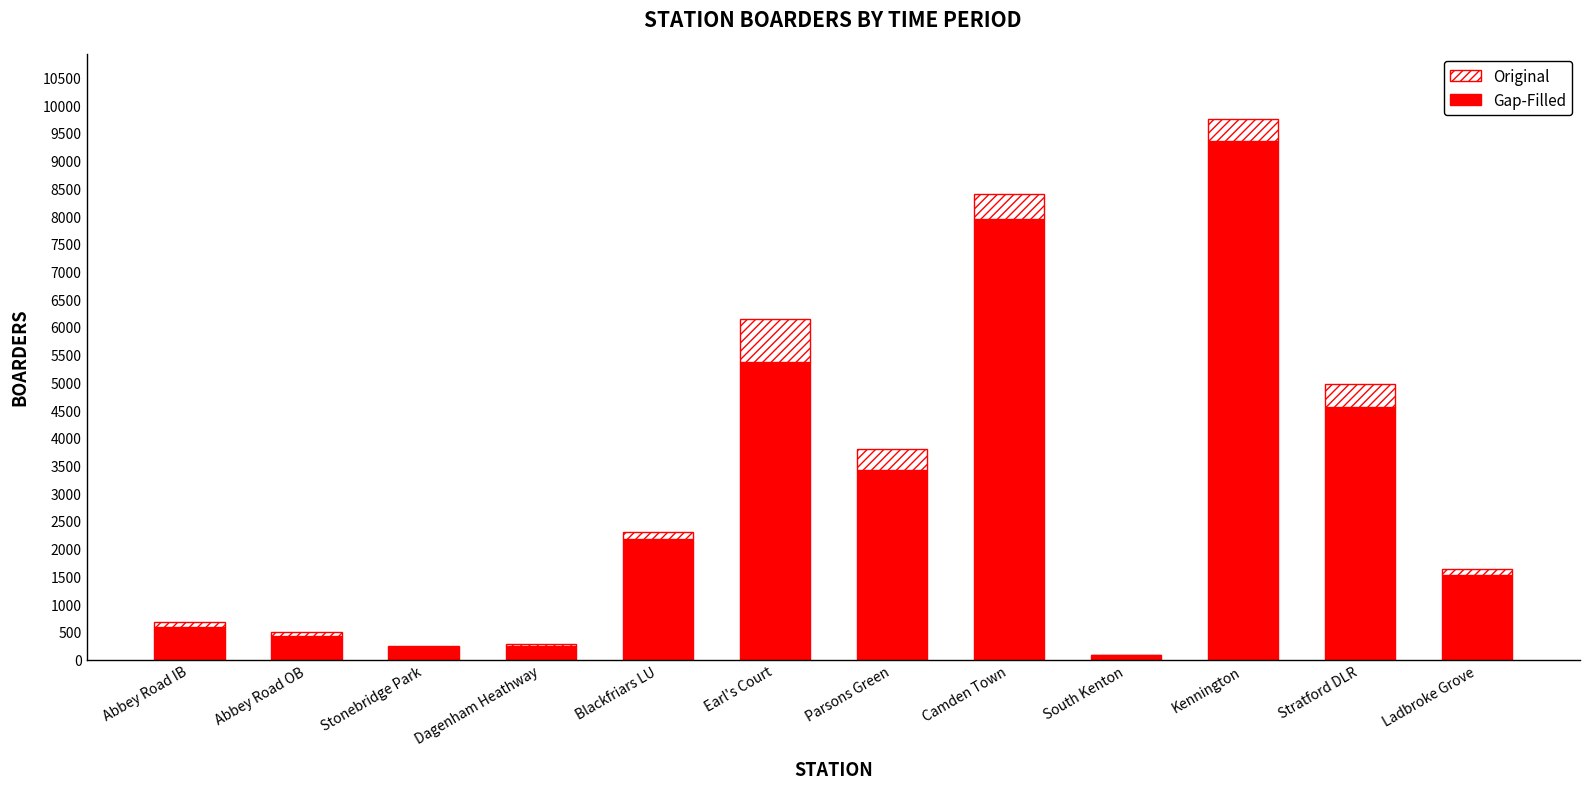

At which label does Gap-Filled reach its peak?

Kennington